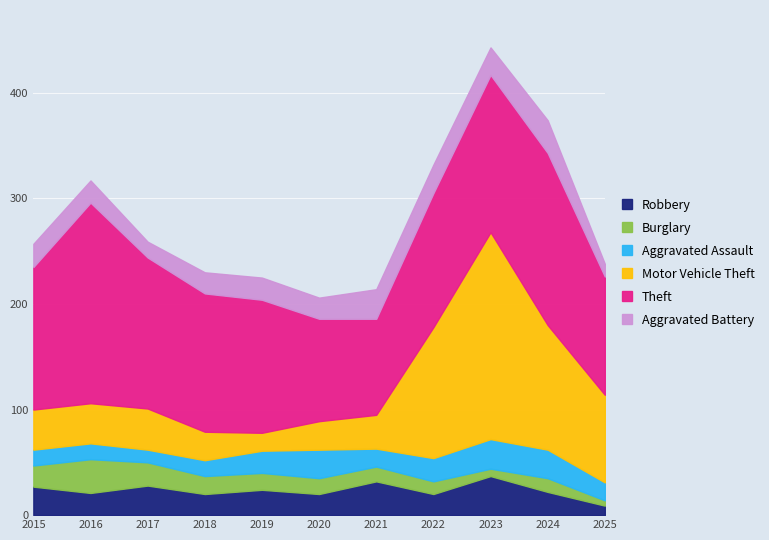

At which category does the chart reach its peak across all series?

2023